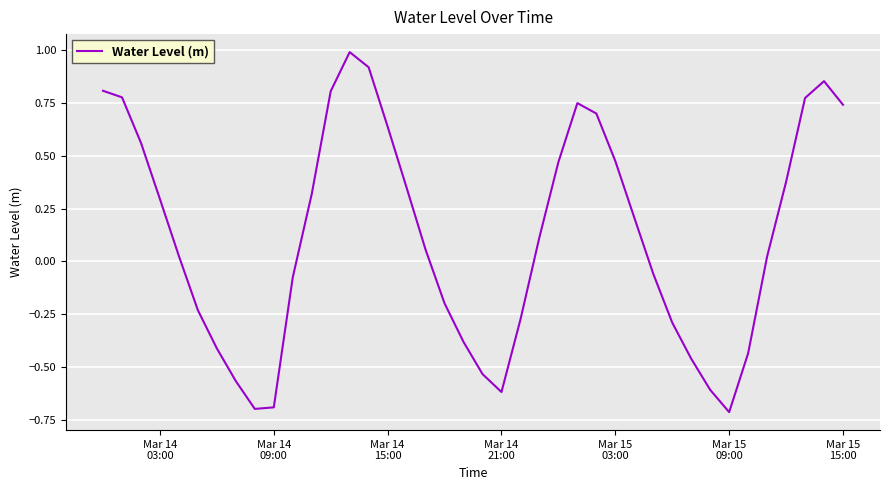

What is the minimum value shown in the chart?

-0.7